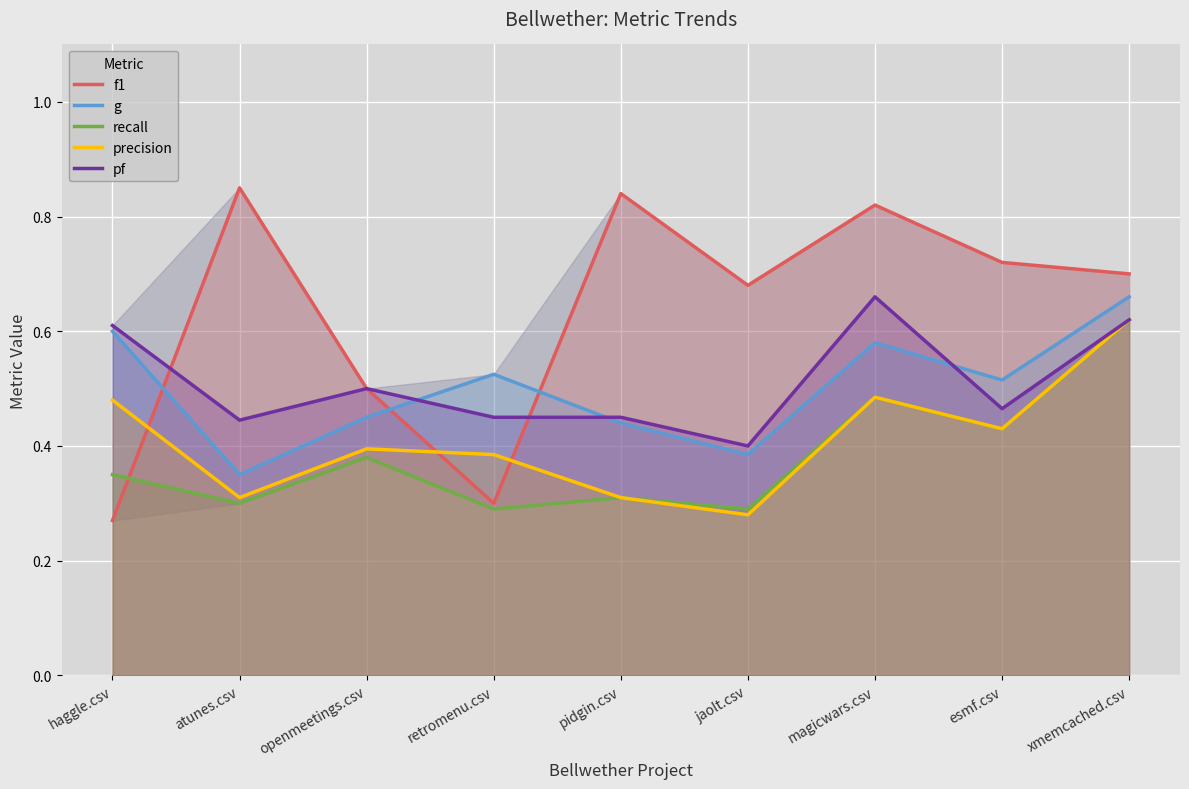

True or false: pf and recall intersect in this chart.

False